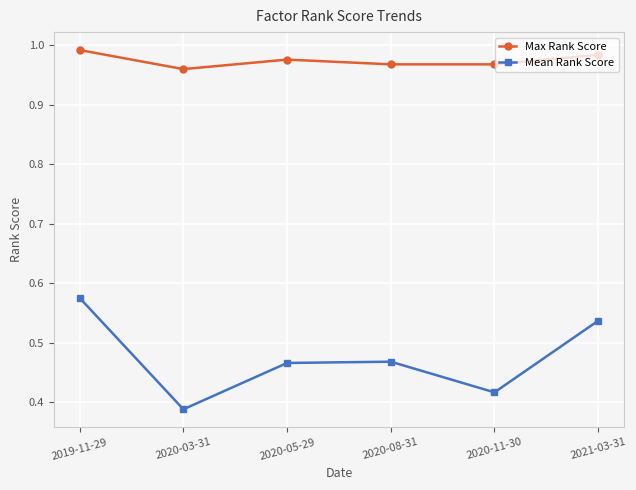

At which label is Mean Rank Score closest to 0?

2020-03-31